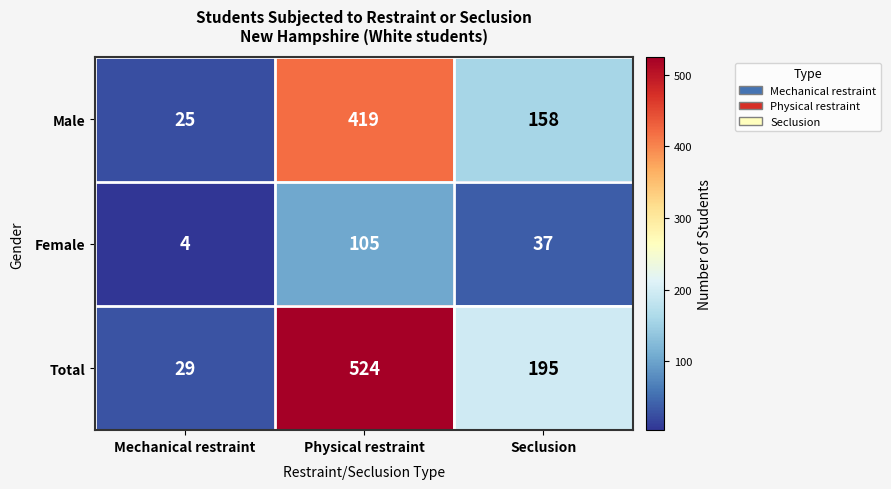

At which category is the sum across all series the highest?

Physical restraint